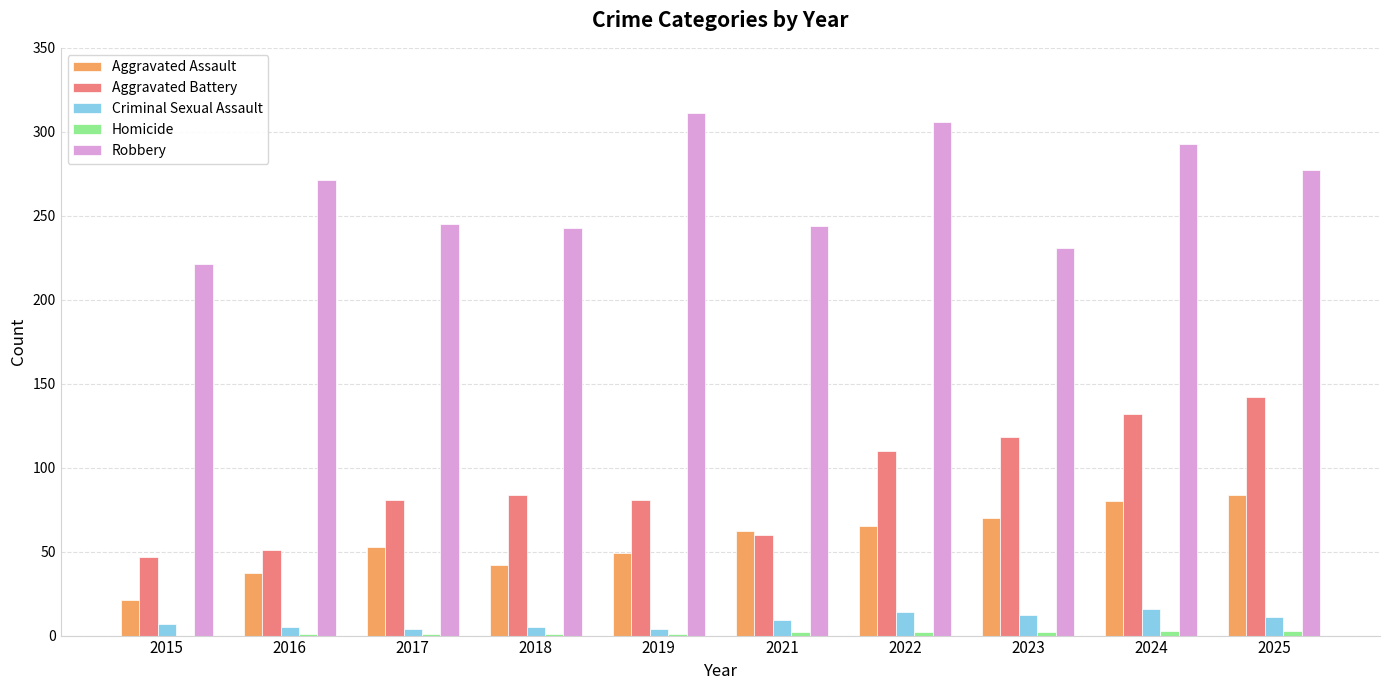

Which series has the widest spread of values?

Aggravated Battery